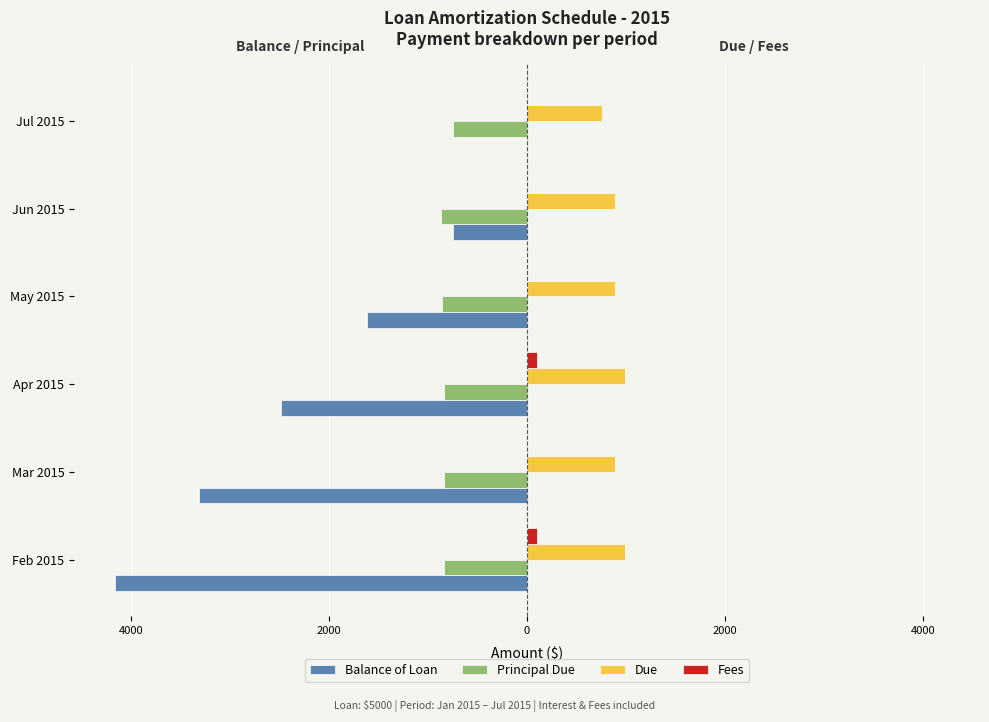

What are all the series names shown in the legend?

Balance of Loan, Principal Due, Due, Fees